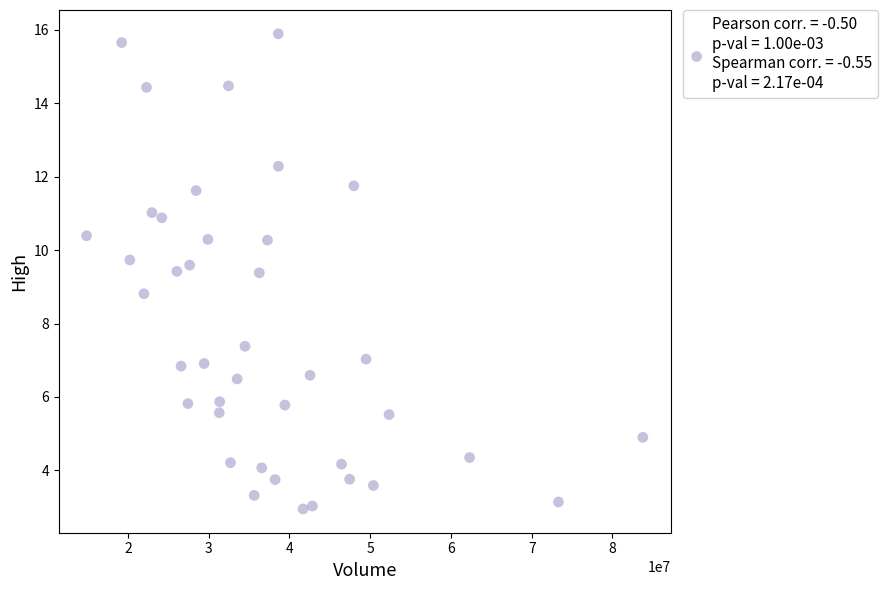

What Y value in the scatter plot is closest to 9?

8.8